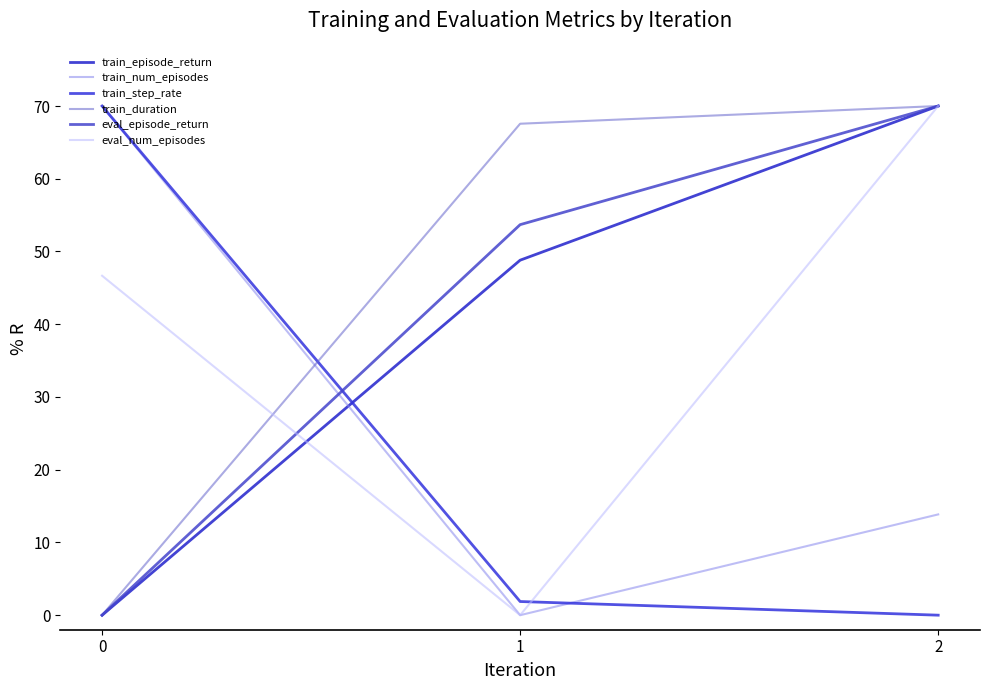

Between 0 and 1, which series saw the biggest shift?

train_num_episodes